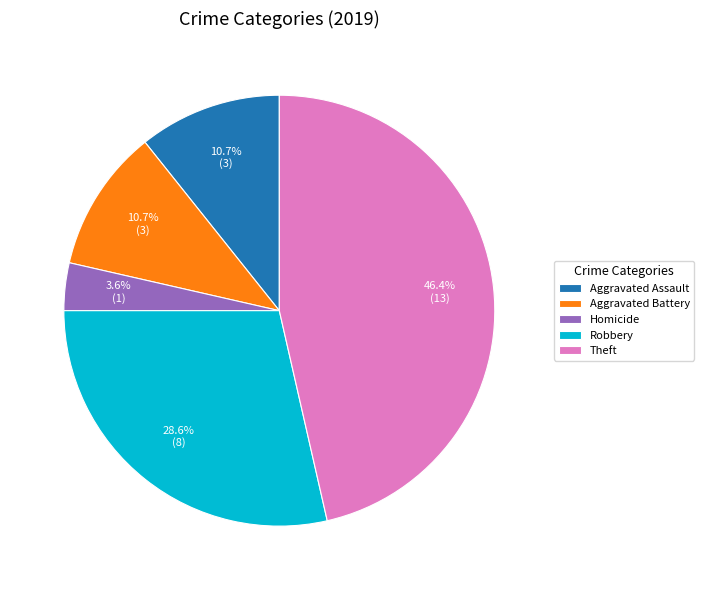

Between Theft and Aggravated Battery, which is larger?

Theft